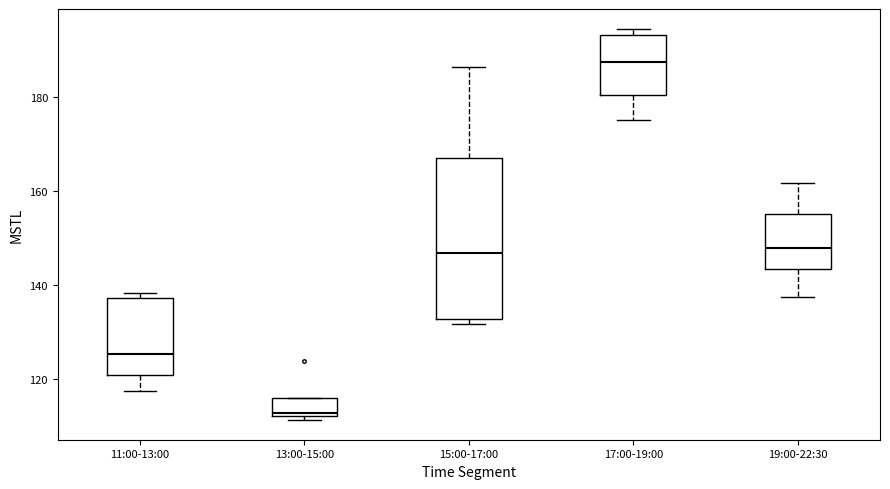

Which box has the lowest median line?

13:00-15:00